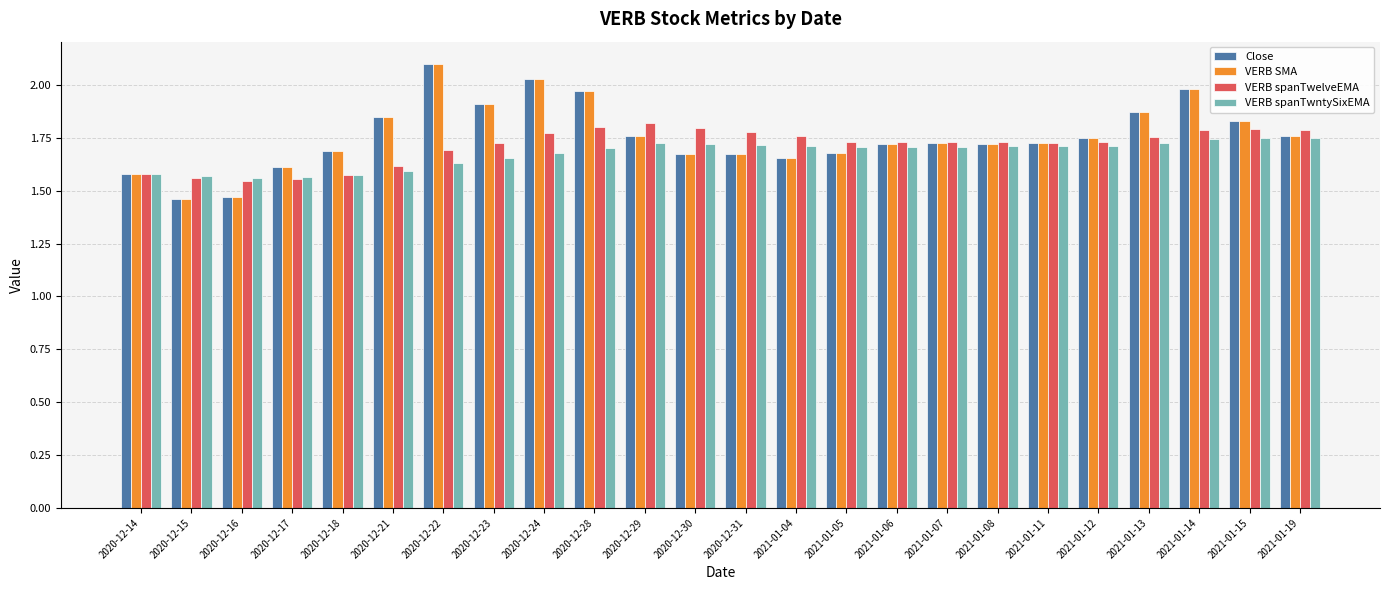

What is the difference between the maximum and second lowest values in the Close series?

0.6